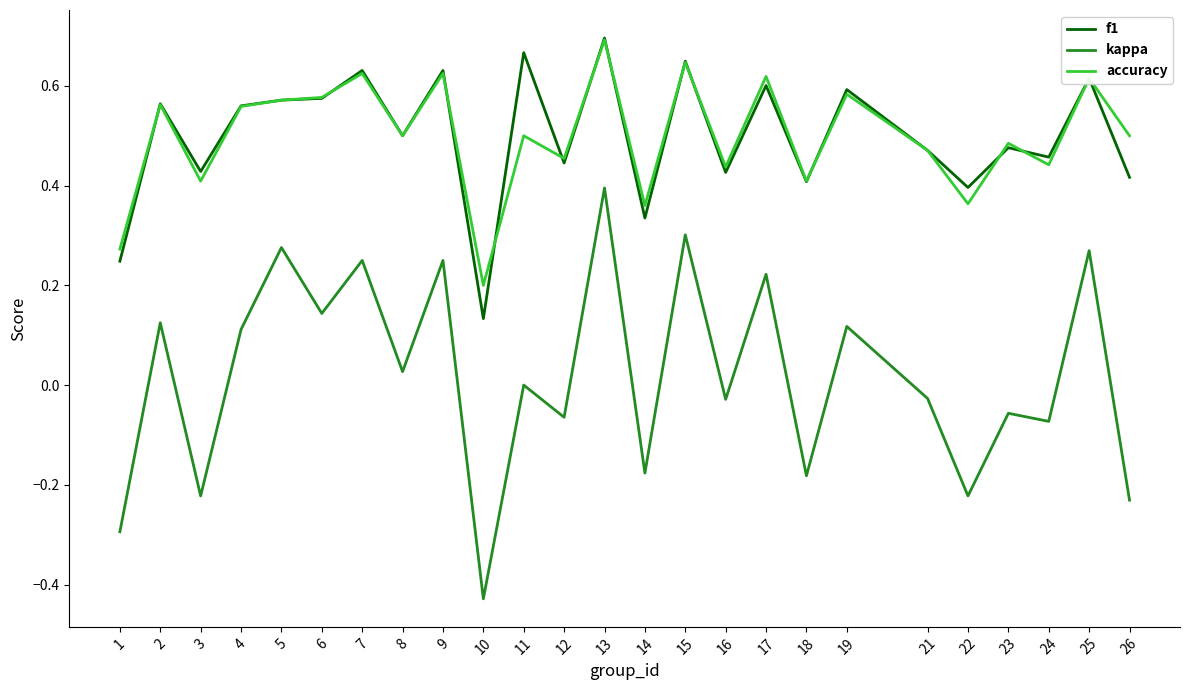

Where does the kappa series first go above 0?

2